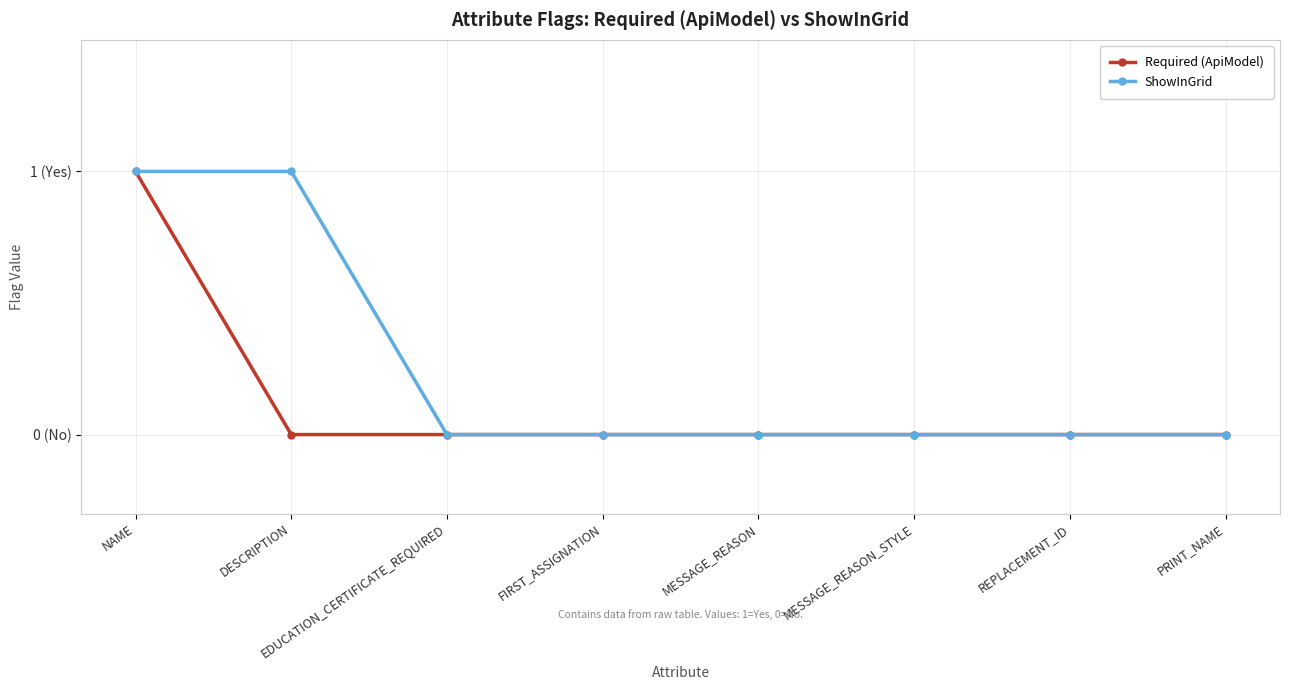

Is this an area chart (filled region under the line)?

No